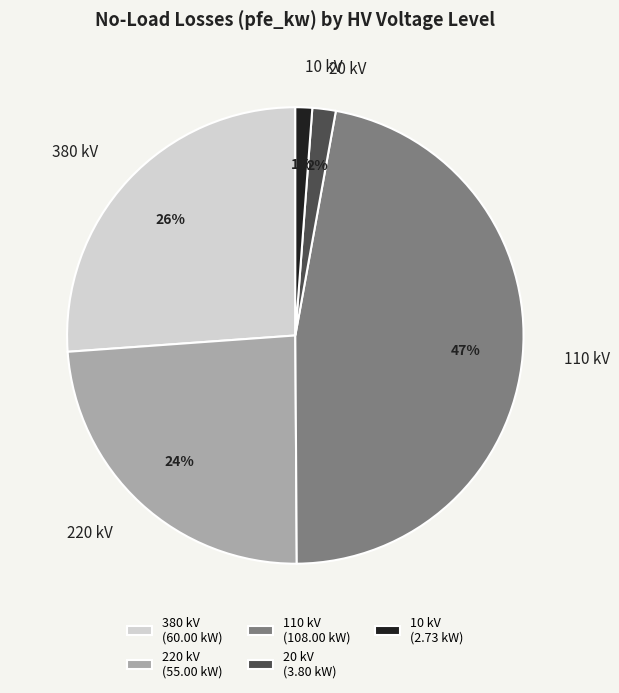

Is there a majority slice in this chart?

No